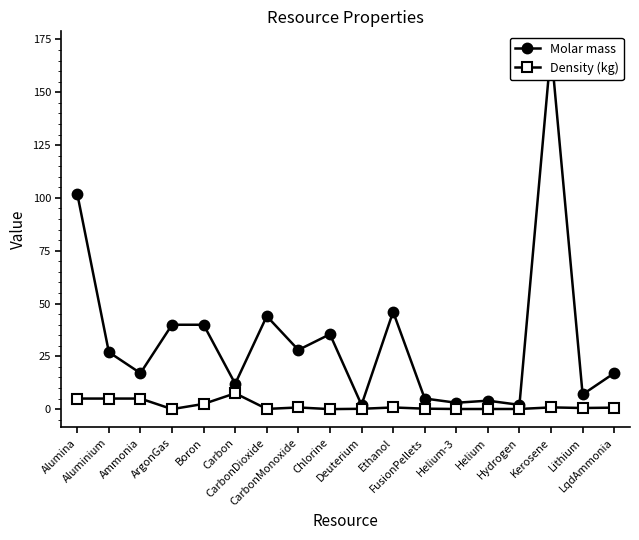

What are all the series names shown in the legend?

Molar mass, Density (kg)